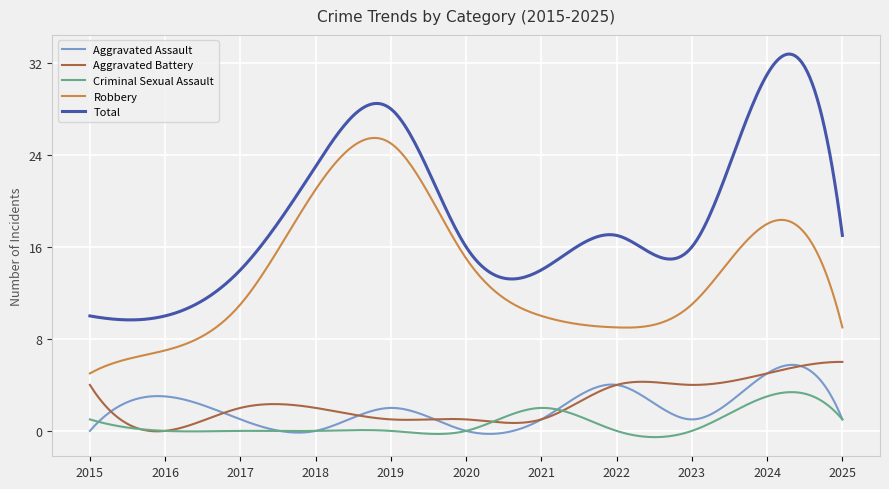

What is the highest value of the Criminal Sexual Assault series?

3.4